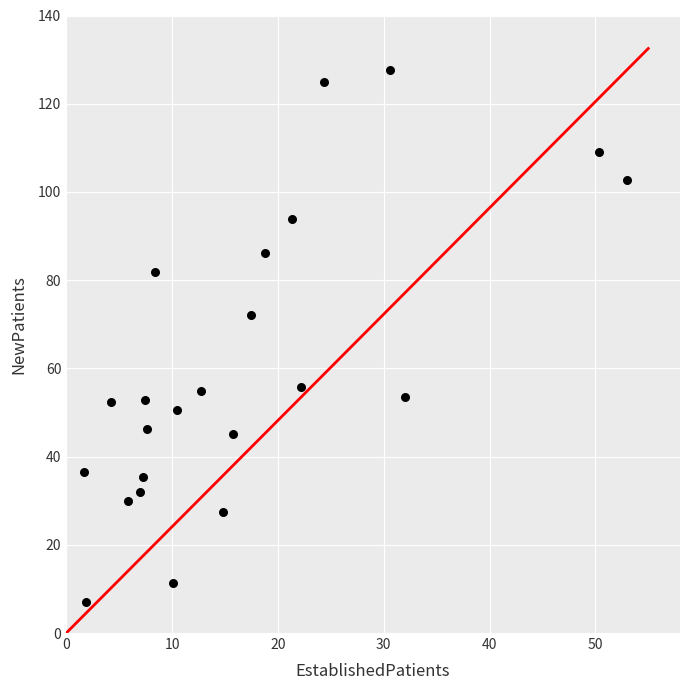

What Y value in the scatter plot is closest to 67?

72.0